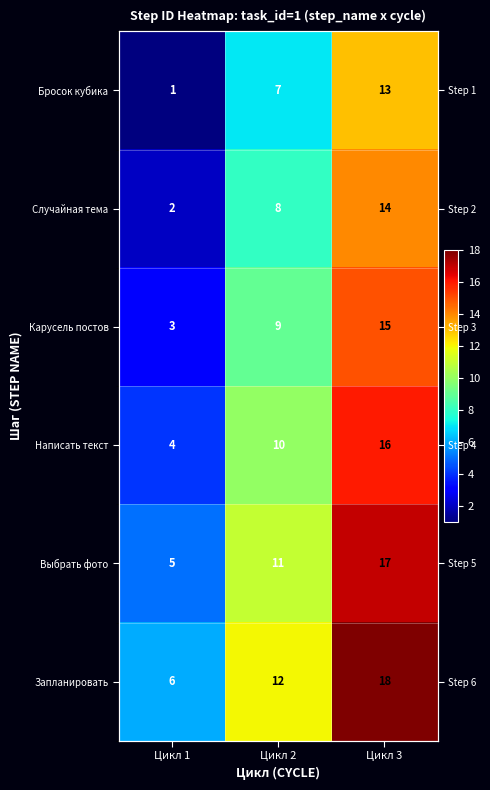

How many data points in Бросок кубика are less than 7?

1